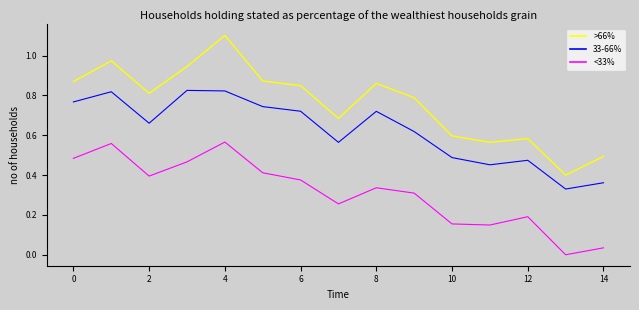

Does the chart display data point markers on the line(s)?

No